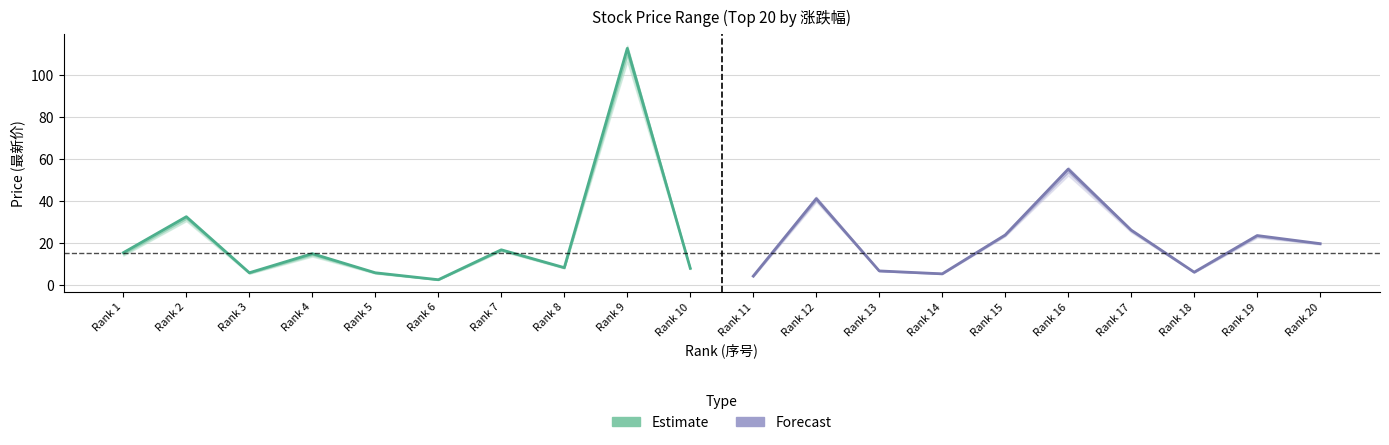

Reading right to left, transcribe all the data shown in this chart.

Estimate: 8.1	112.6	8.4	16.9	2.7	6.0	15.1	6.0	32.6	15.5
Forecast: 19.8	23.7	6.2	26.2	55.2	23.9	5.5	6.8	41.2	4.4